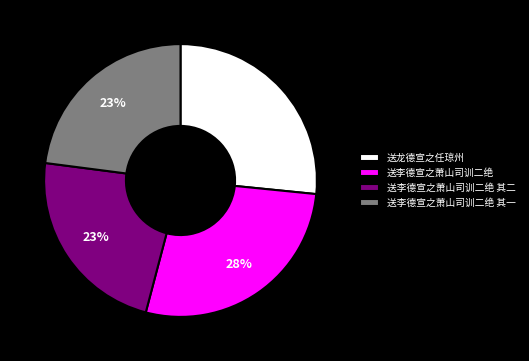

Does 送李德宣之萧山司训二绝 account for over 50% of the chart?

No